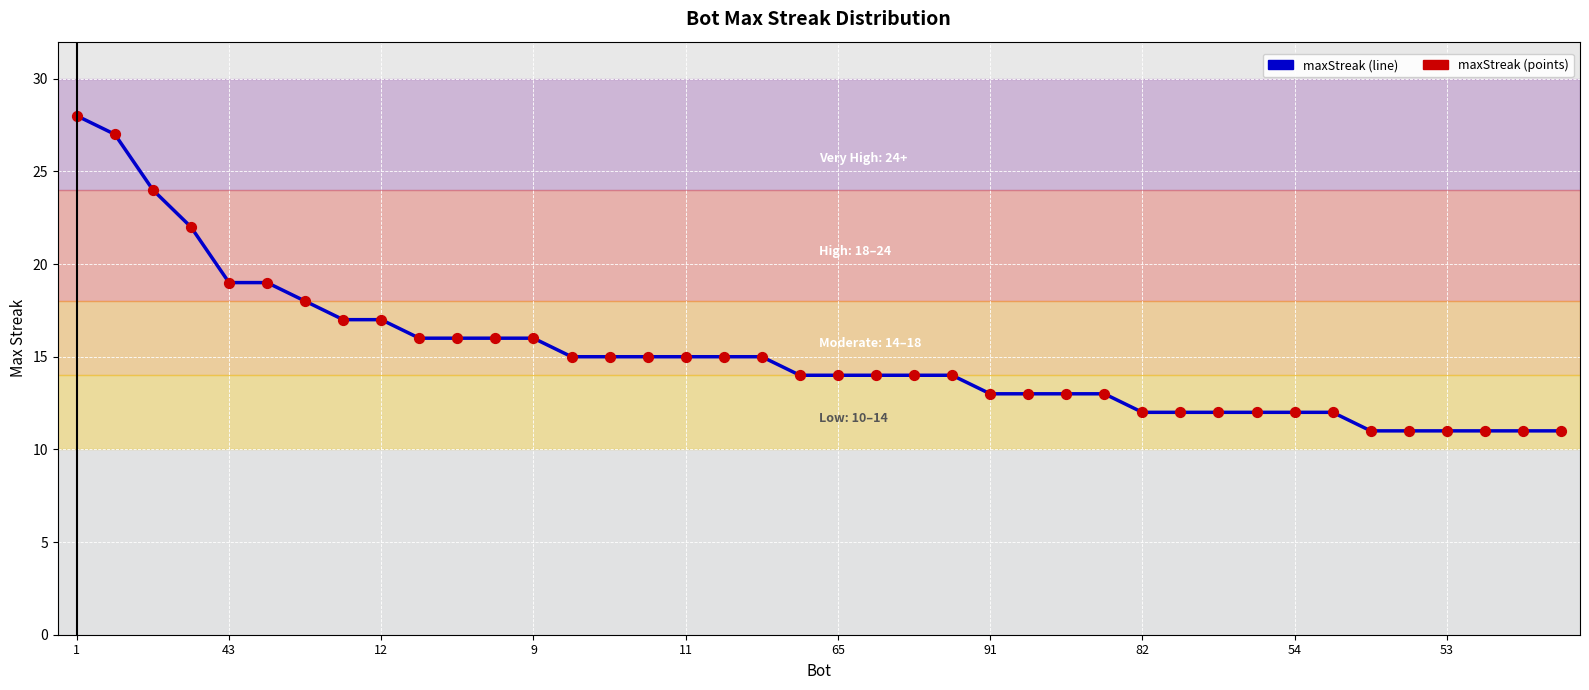

What is the greatest value displayed?

28